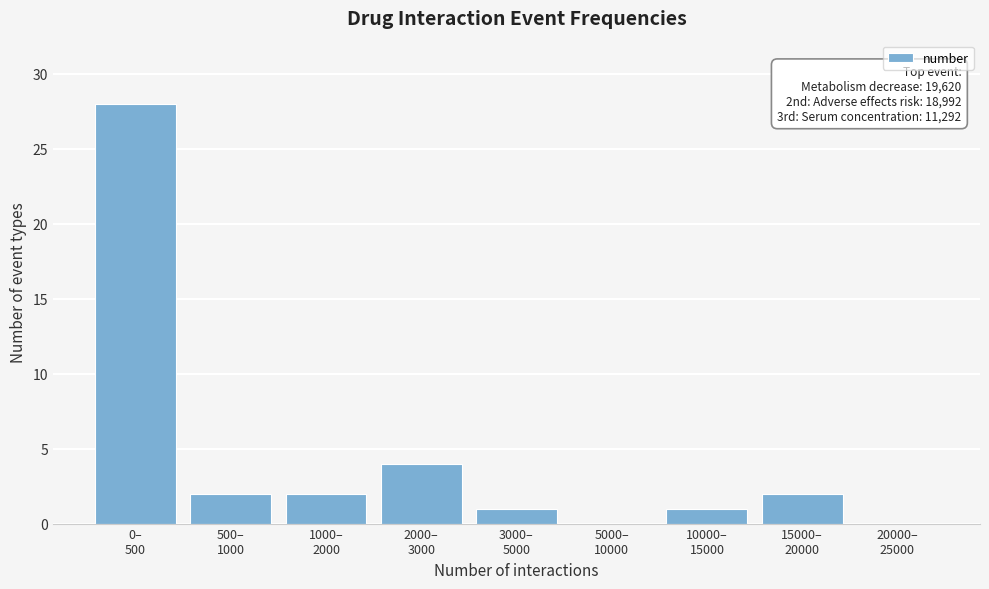

What is the maximum value shown in the chart?

28